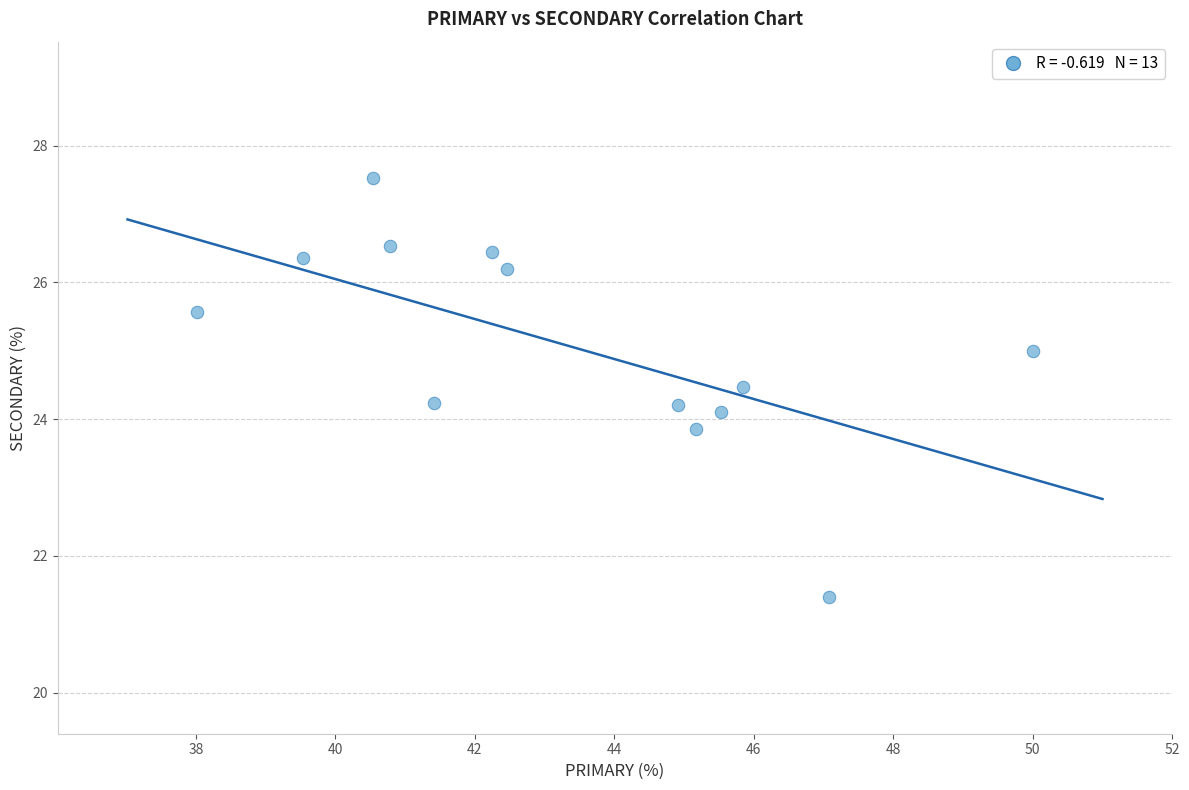

What is the range of X values (max minus min)?

12.0